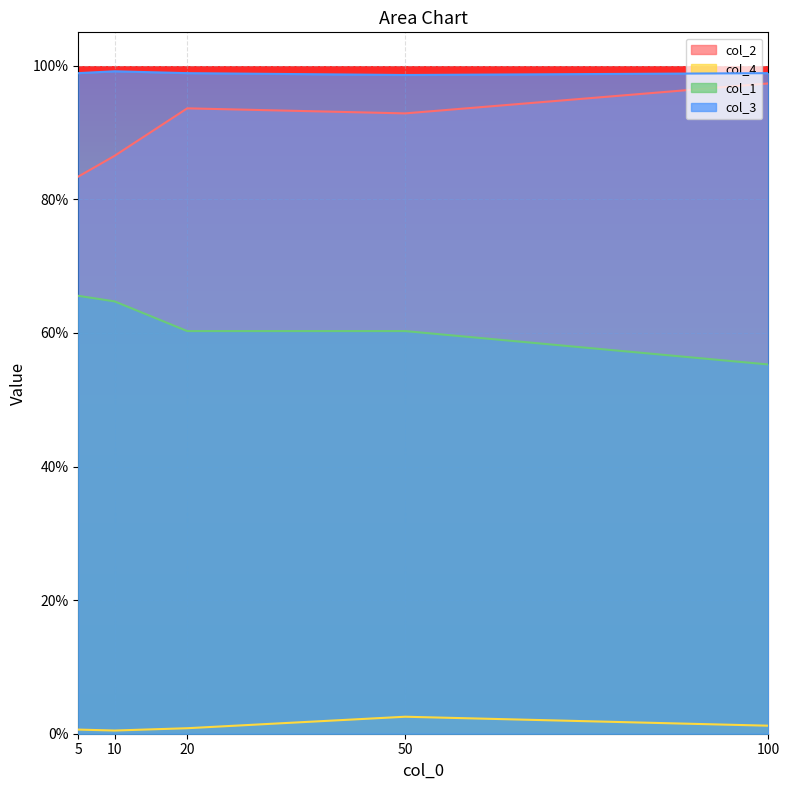

What is the sum of all col_2 values?

4.5